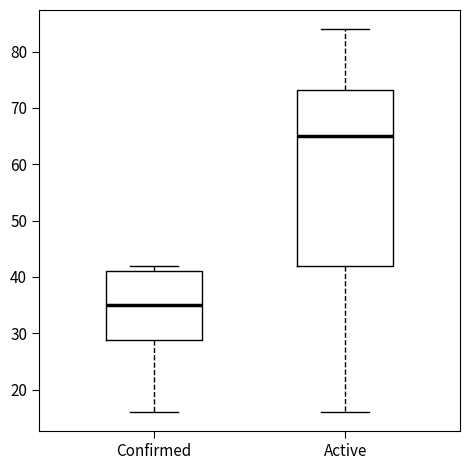

Which box has the highest median line?

Active